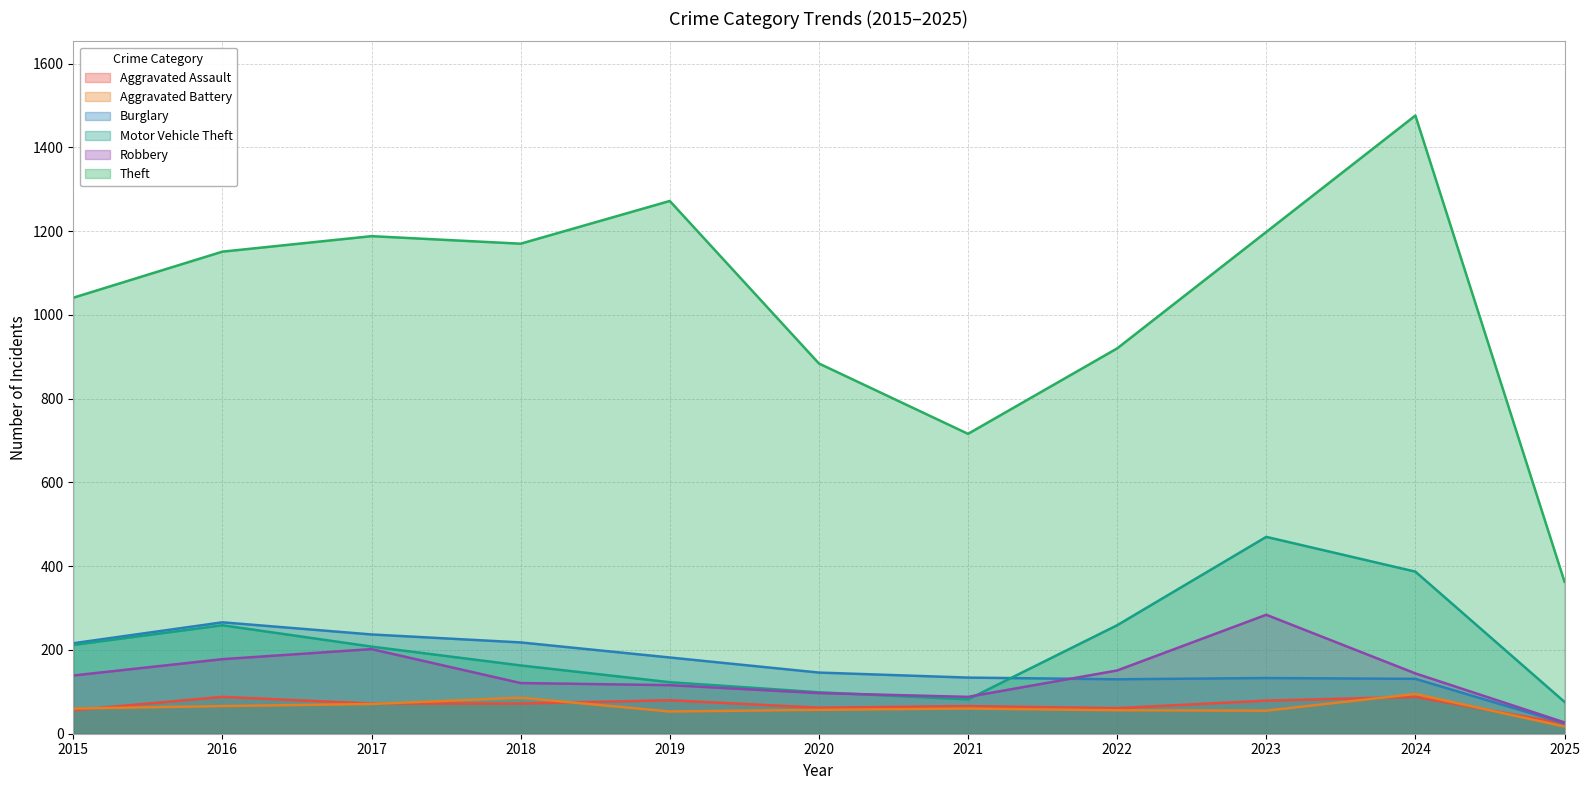

How many categories are shown in the chart?

11